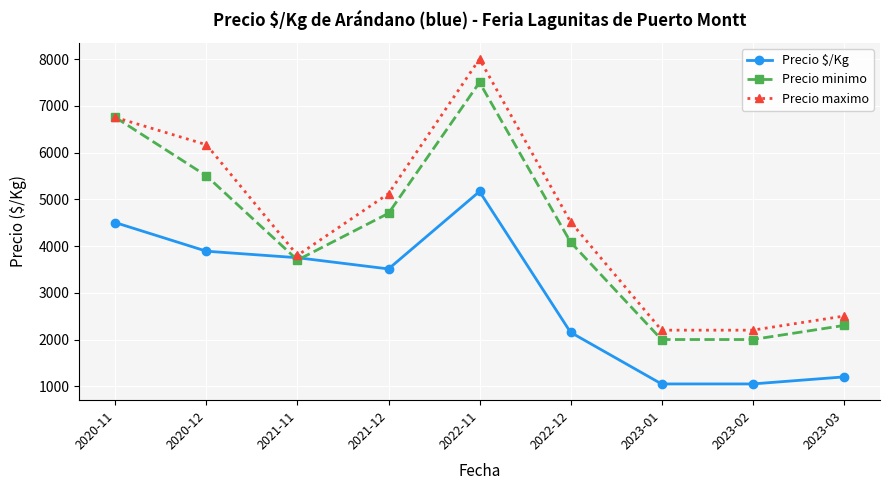

What is the label of the 3rd point from the right?

2023-01